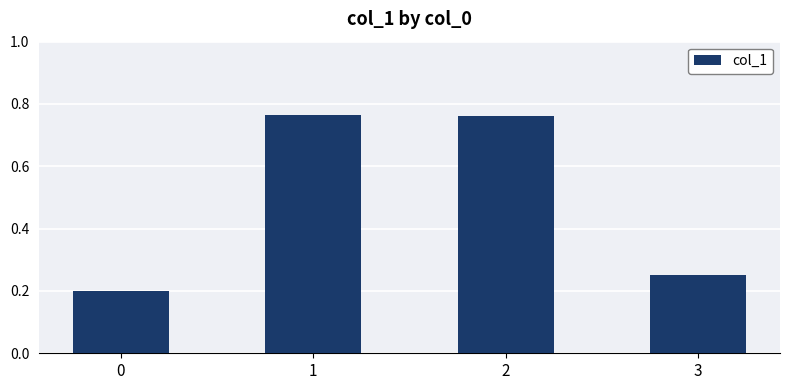

How many values are between 0 and 1?

4